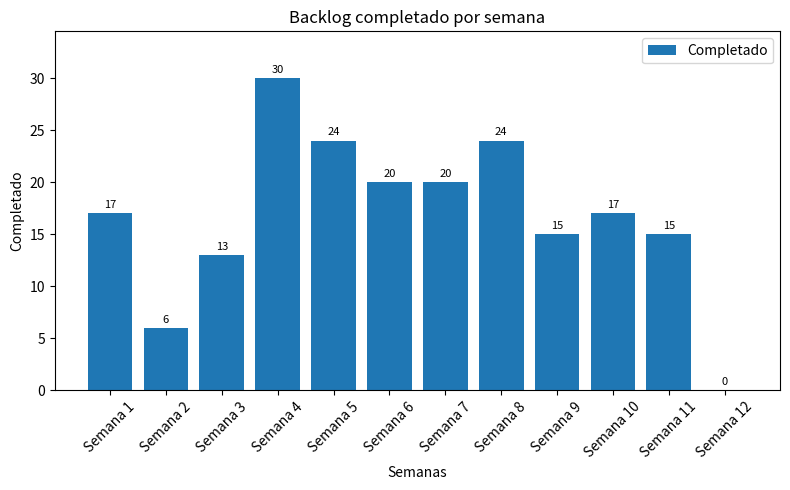

Reading left to right, extract all data points from this chart.

17	6	13	30	24	20	20	24	15	17	15	0